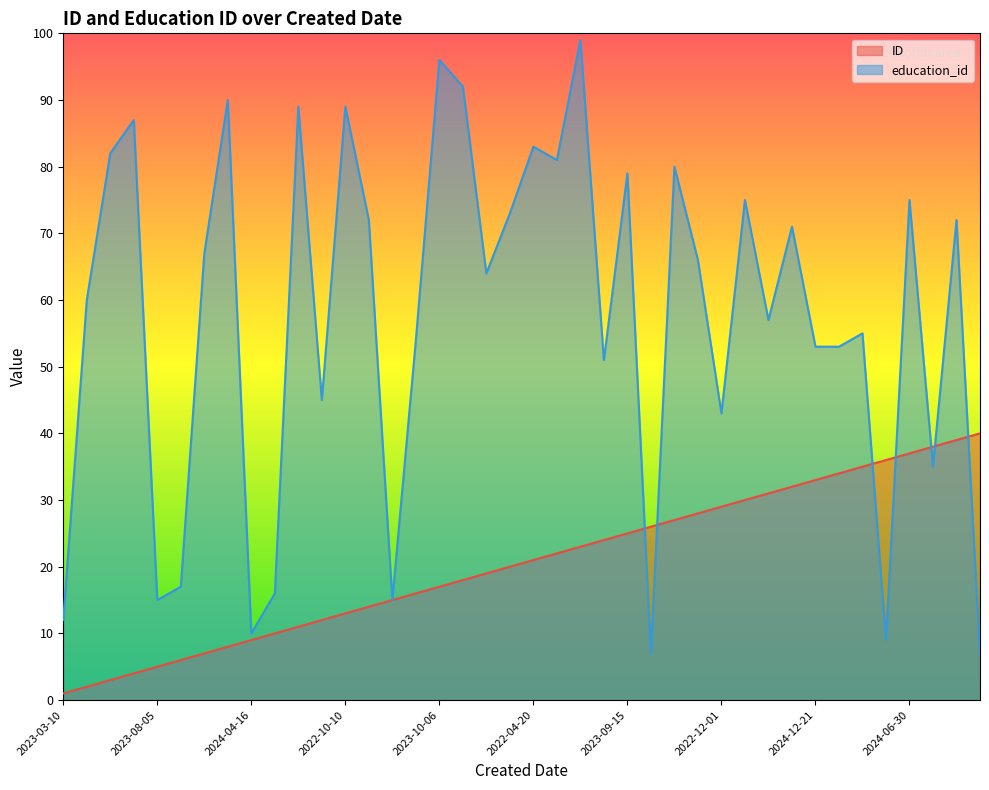

Reading left to right, transcribe all the data shown in this chart.

ID: 1	2	3	4	5	6	7	8	9	10	11	12	13	14	15	16	17	18	19	20	21	22	23	24	25	26	27	28	29	30	31	32	33	34	35	36	37	38	39	40
education_id: 12	60	82	87	15	17	67	90	10	16	89	45	89	72	15	54	96	92	64	73	83	81	99	51	79	7	80	66	43	75	57	71	53	53	55	9	75	35	72	7